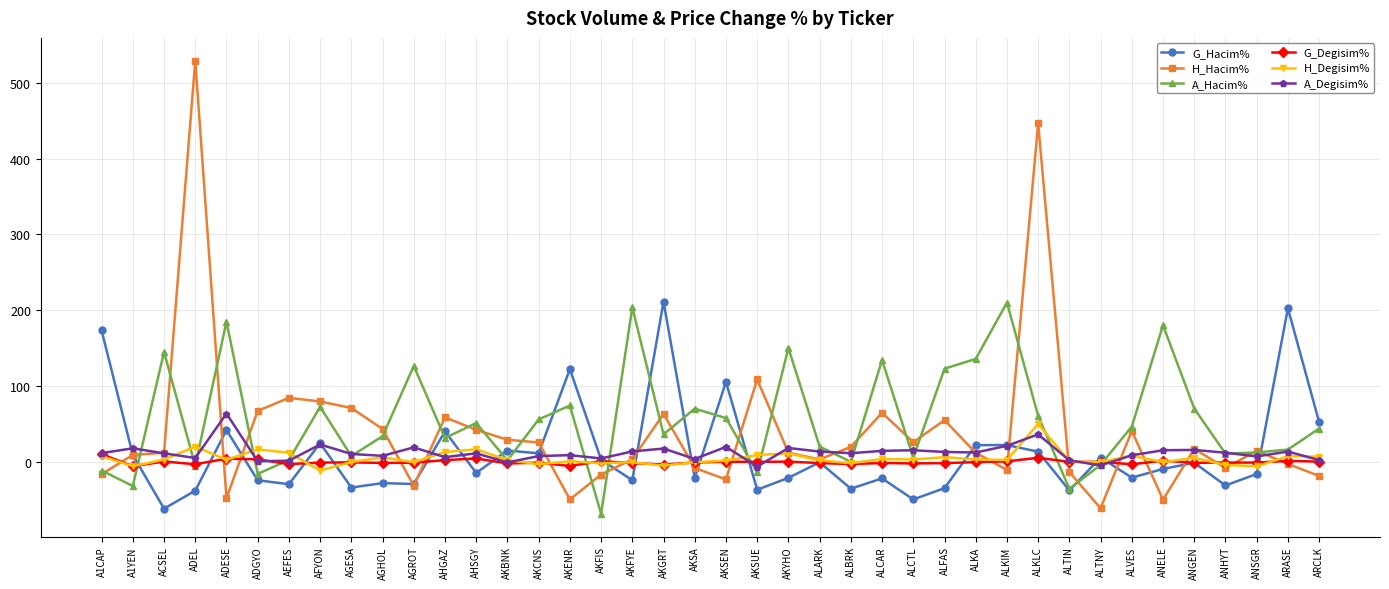

What is the maximum value for A_Degisim%?

63.5